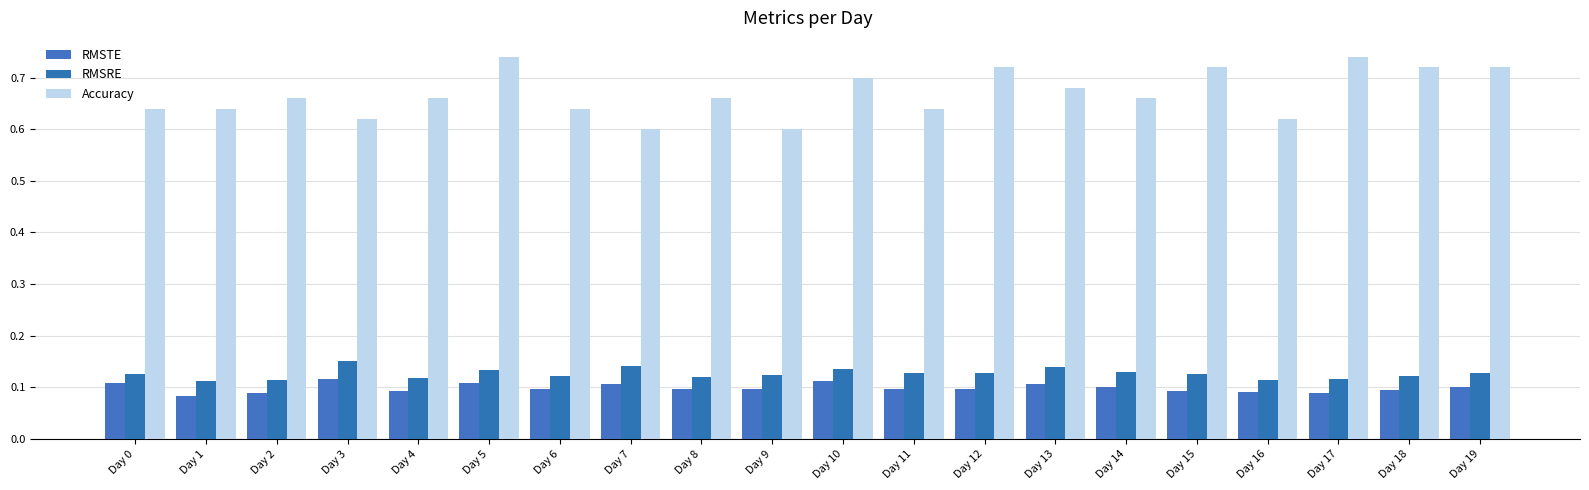

Reading left to right, extract all data points from this chart.

RMSTE: Day 0=0.1	Day 1=0.1	Day 2=0.1	Day 3=0.1	Day 4=0.1	Day 5=0.1	Day 6=0.1	Day 7=0.1	Day 8=0.1	Day 9=0.1	Day 10=0.1	Day 11=0.1	Day 12=0.1	Day 13=0.1	Day 14=0.1	Day 15=0.1	Day 16=0.1	Day 17=0.1	Day 18=0.1	Day 19=0.1
RMSRE: Day 0=0.1	Day 1=0.1	Day 2=0.1	Day 3=0.2	Day 4=0.1	Day 5=0.1	Day 6=0.1	Day 7=0.1	Day 8=0.1	Day 9=0.1	Day 10=0.1	Day 11=0.1	Day 12=0.1	Day 13=0.1	Day 14=0.1	Day 15=0.1	Day 16=0.1	Day 17=0.1	Day 18=0.1	Day 19=0.1
Accuracy: Day 0=0.6	Day 1=0.6	Day 2=0.7	Day 3=0.6	Day 4=0.7	Day 5=0.7	Day 6=0.6	Day 7=0.6	Day 8=0.7	Day 9=0.6	Day 10=0.7	Day 11=0.6	Day 12=0.7	Day 13=0.7	Day 14=0.7	Day 15=0.7	Day 16=0.6	Day 17=0.7	Day 18=0.7	Day 19=0.7